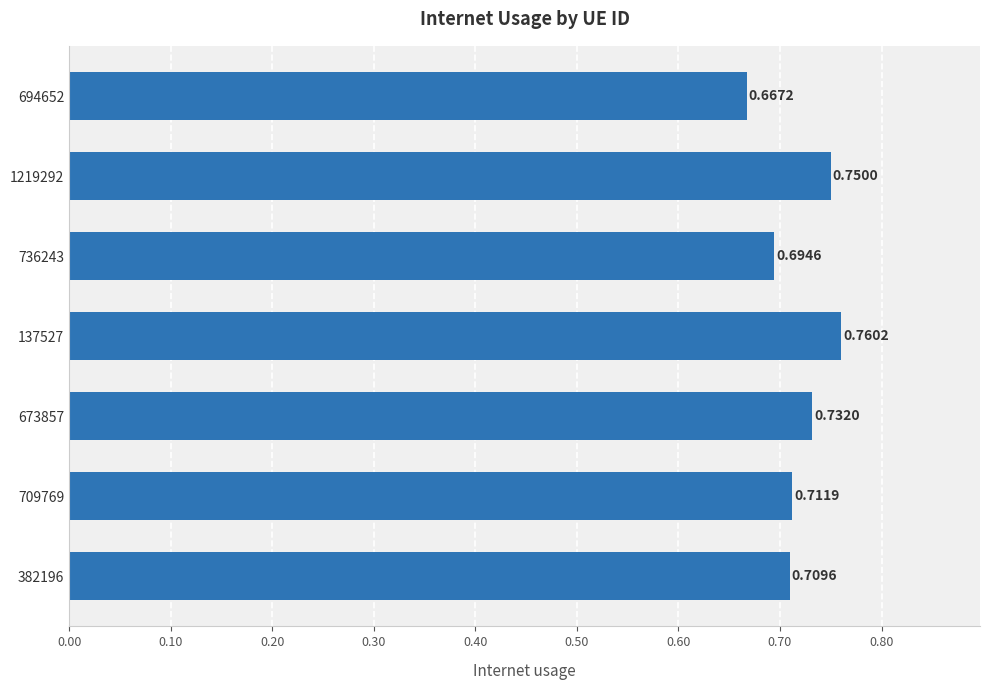

Rank the categories by value from highest to lowest.

137527, 1219292, 673857, 709769, 382196, 736243, 694652